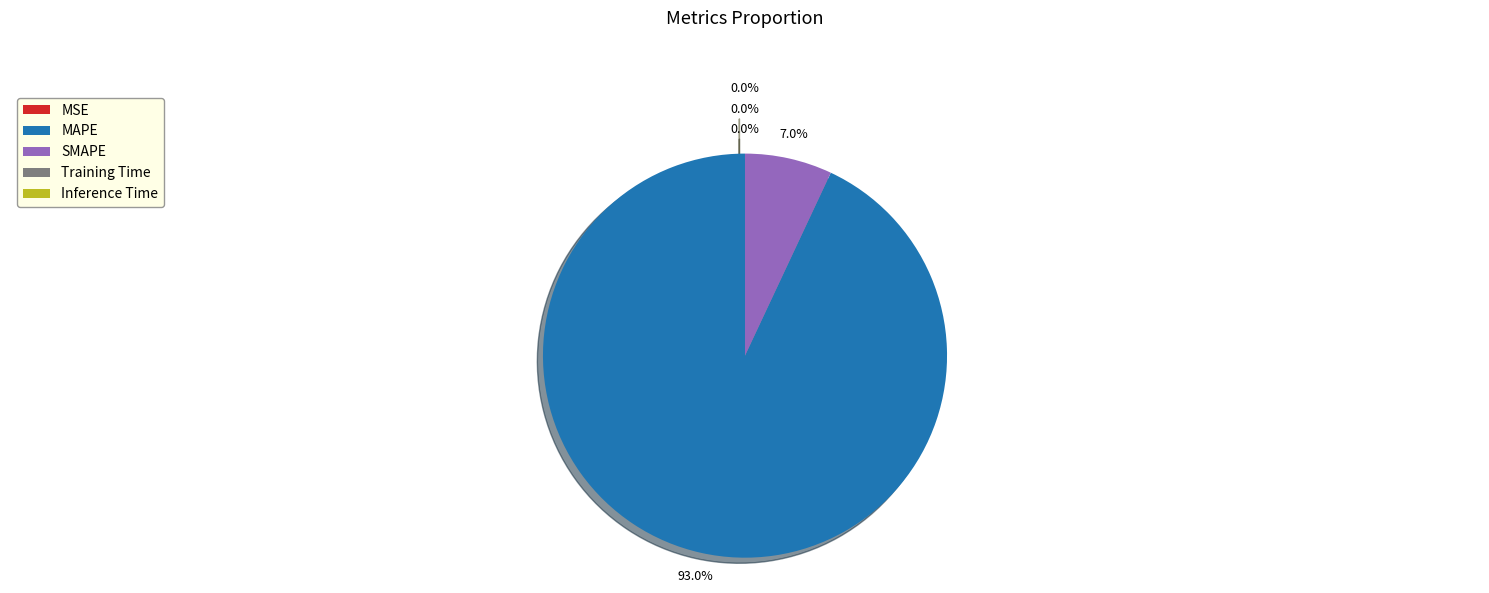

How much of the chart is everything except MAPE?

7.0%